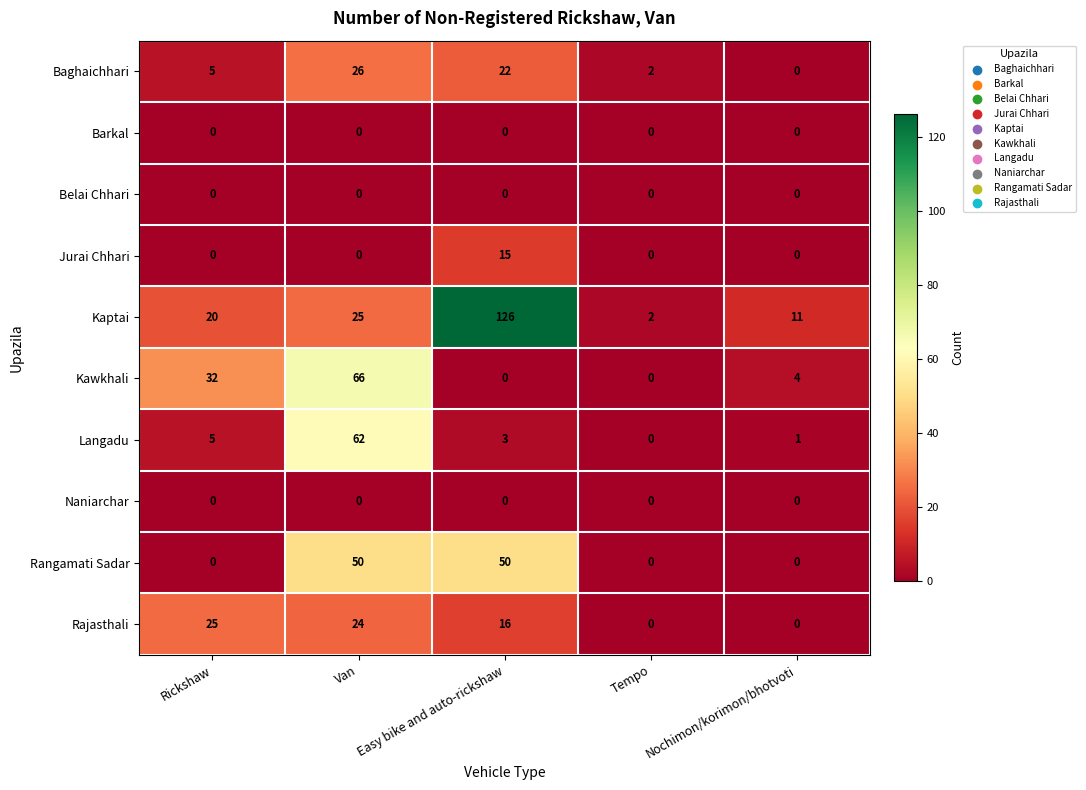

What is the difference between the maximum and minimum values in the Jurai Chhari series?

15